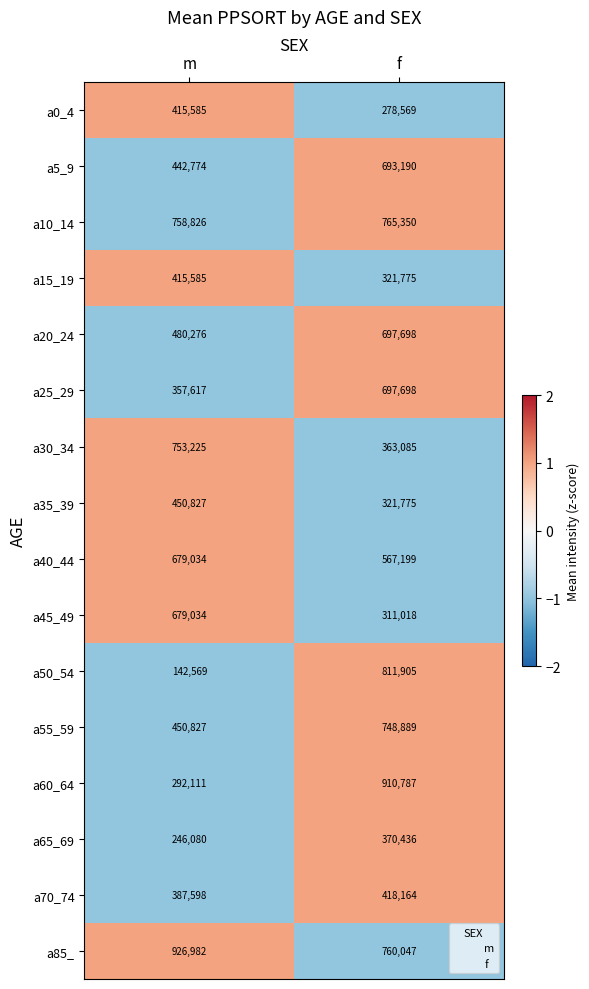

How many values in the a70_74 series are below 418164?

1